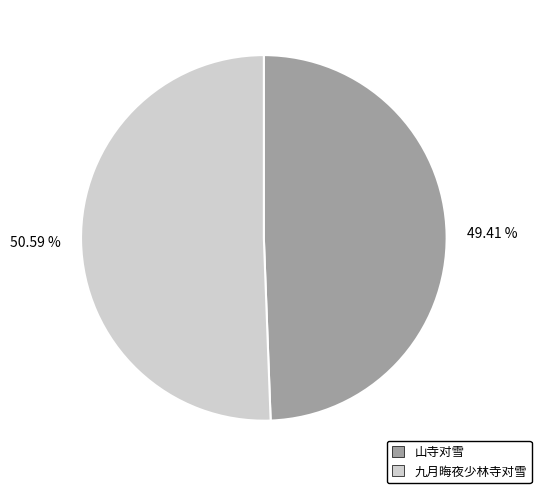

Which slice represents more than half of the pie?

九月晦夜少林寺对雪